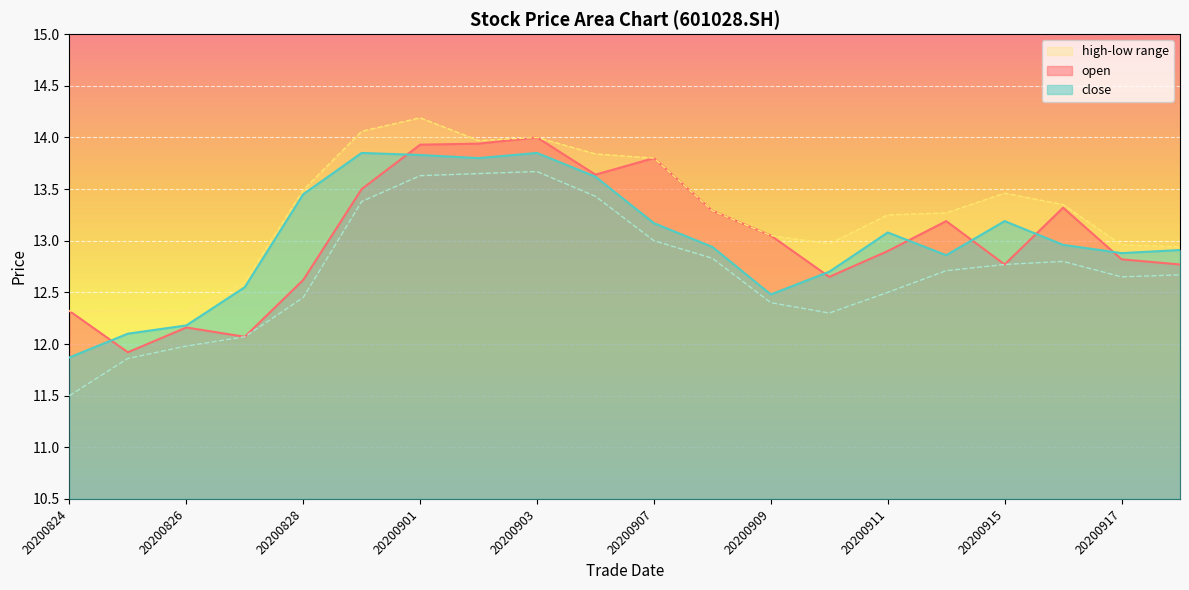

Where is the first local minimum for open?

20200825